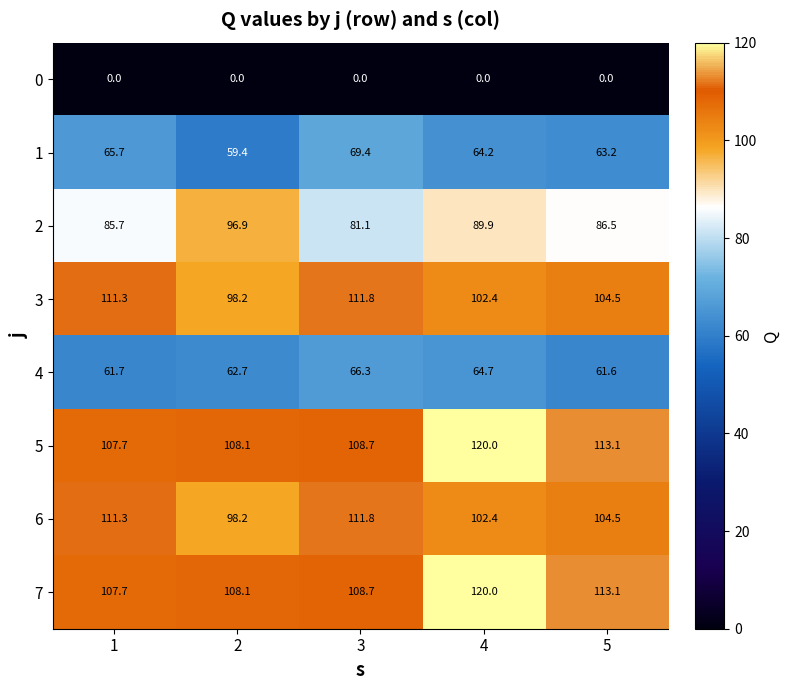

What is the lowest value of the 1 series?

59.4